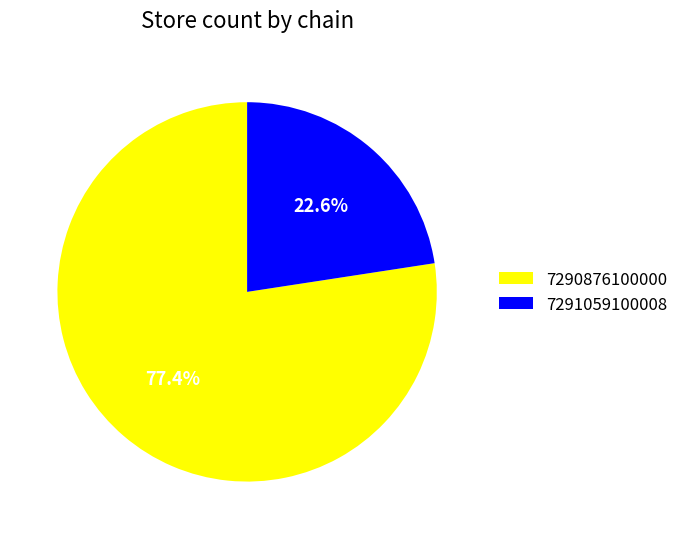

Approximately how many times larger is the value at 7290876100000 compared to 7291059100008?

3.4